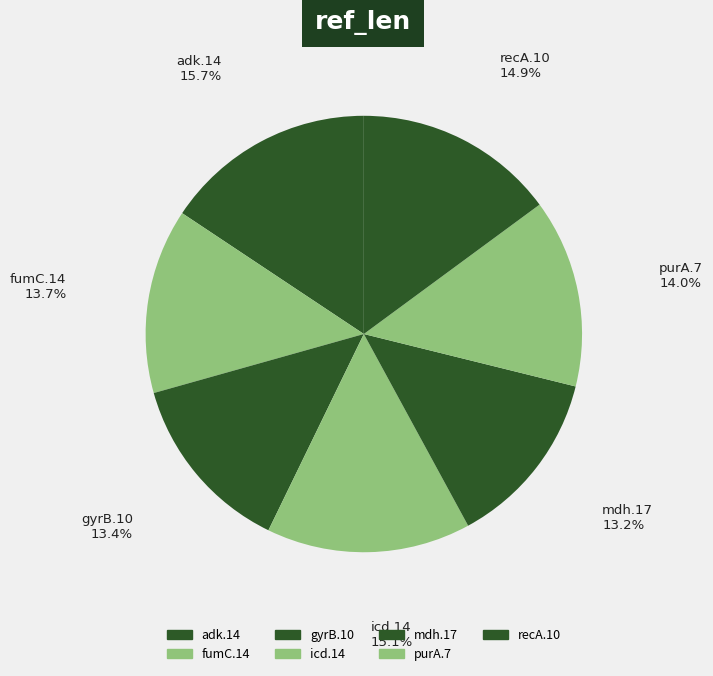

How many segments does this pie chart have?

7